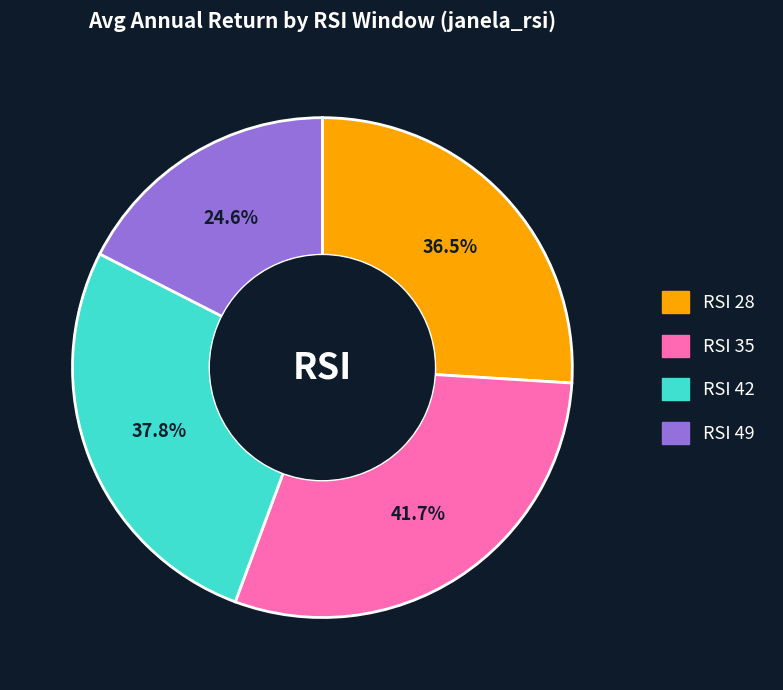

How many segments does this pie chart have?

4